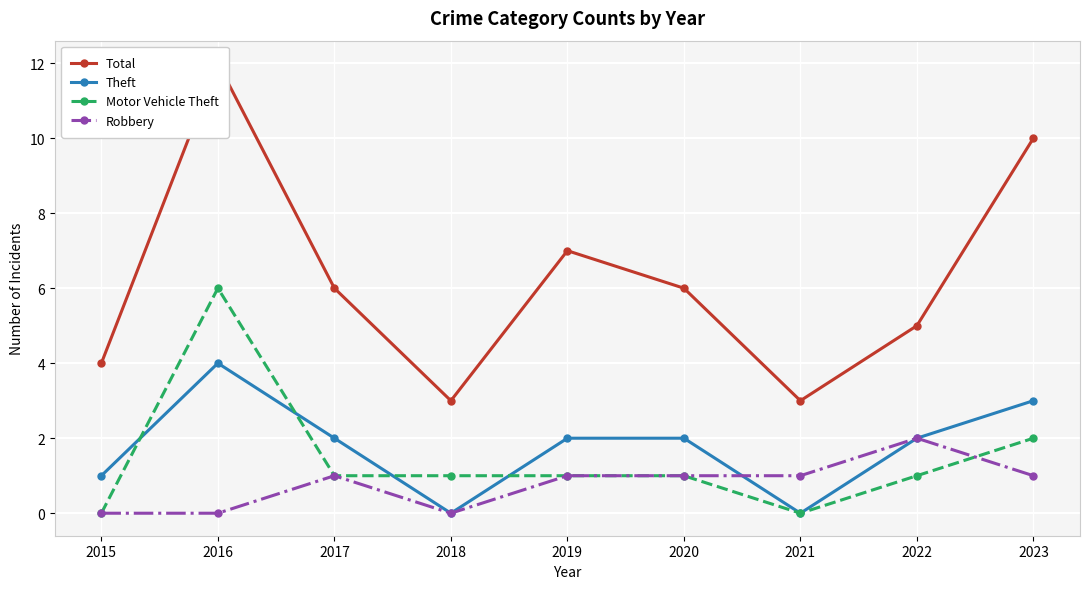

Count the number of data series in this chart.

4